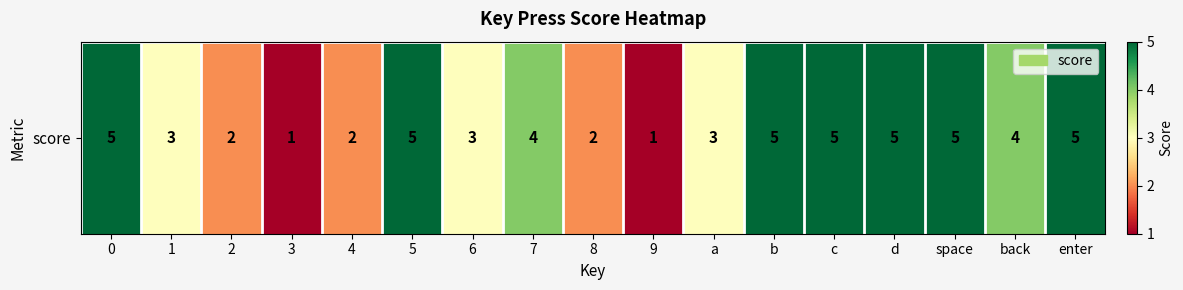

List the labels in order of value, smallest first.

3, 9, 2, 4, 8, 1, 6, a, 7, back, 0, 5, b, c, d, space, enter